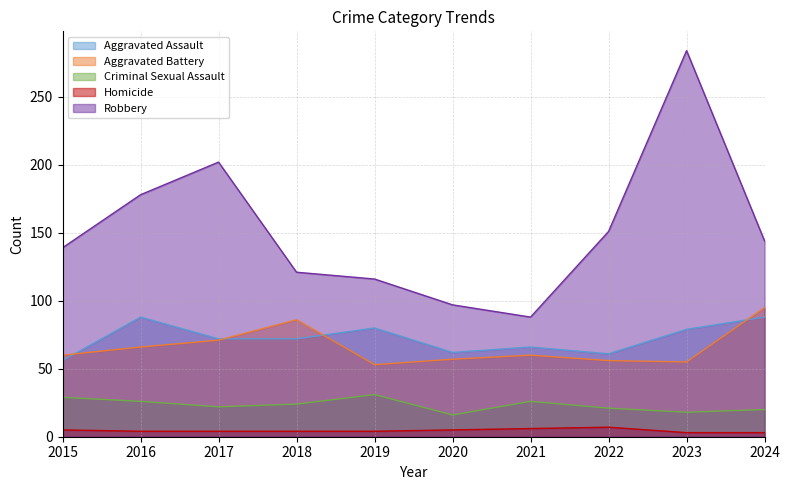

How many series are shown in this chart?

5